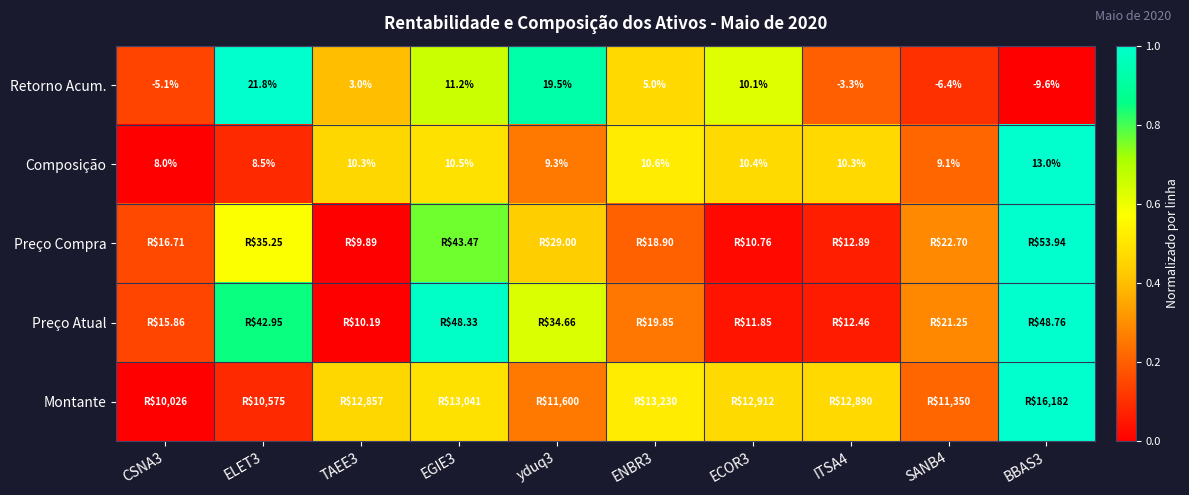

What is the greatest value displayed?

1.0